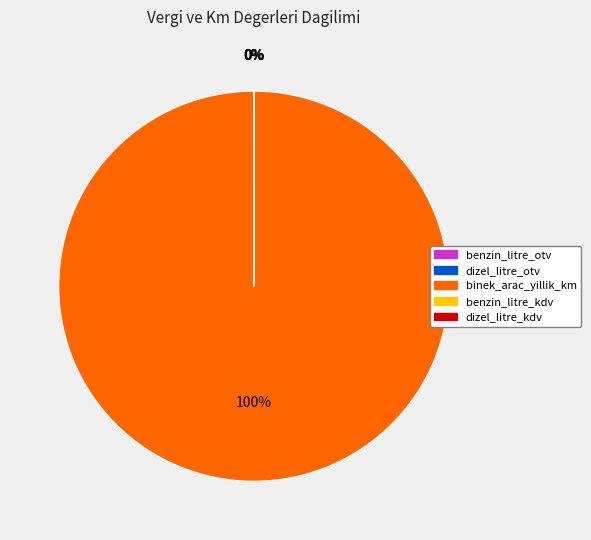

Which slice is the largest?

binek_arac_yillik_km